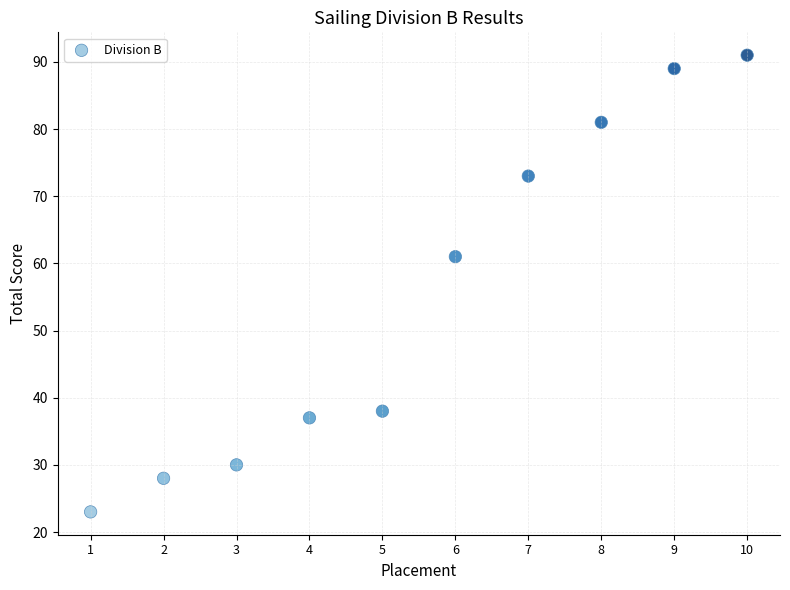

What is the average Y value?

55